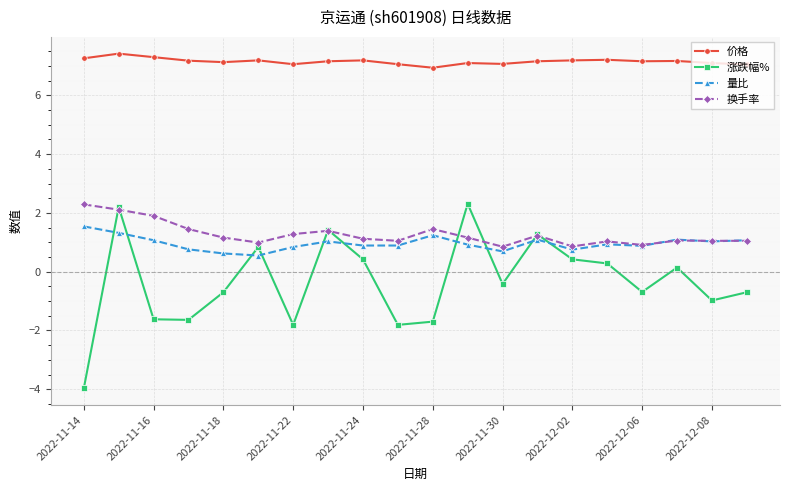

Which series has the largest range (max minus min)?

涨跌幅%